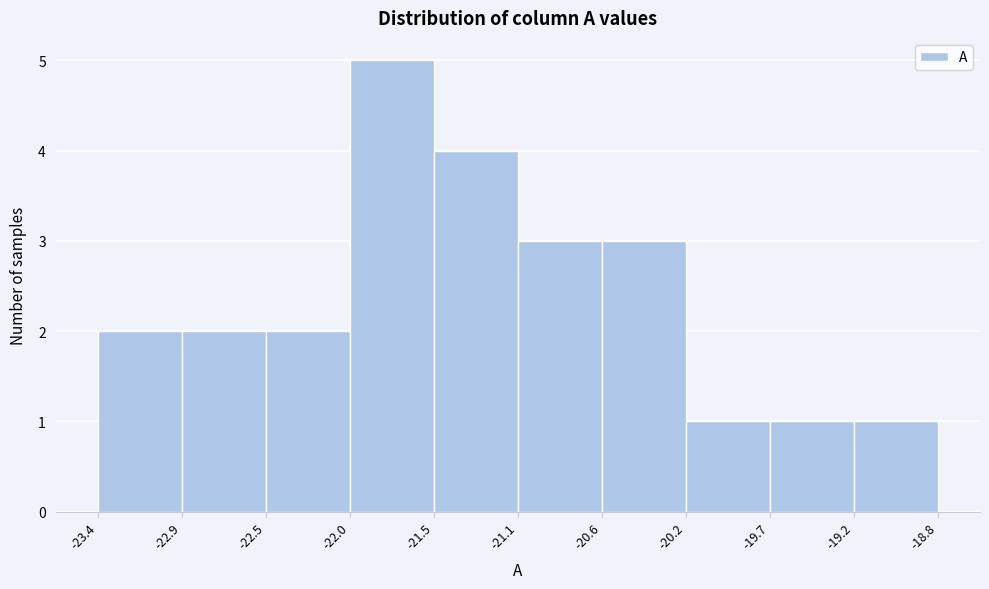

What is the height of the bar covering -22.0 to -21.5 on the x-axis? The values are not printed on the chart, so give them approximately, as read against the axis.

5